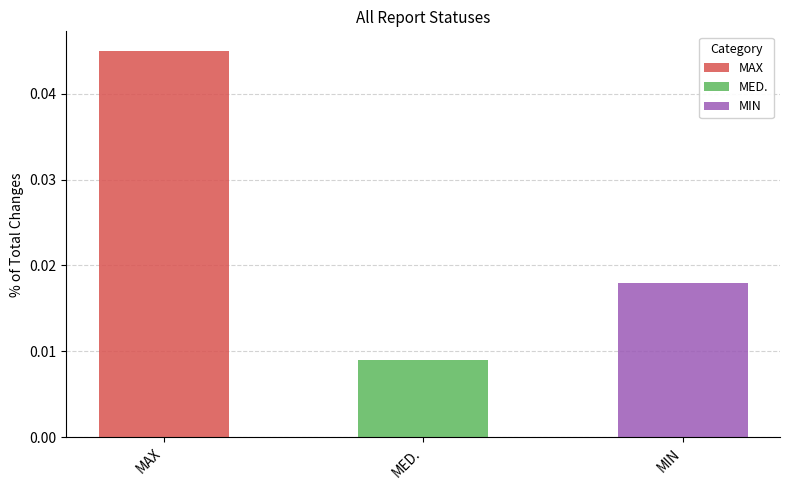

True or false: the data shows 0.0 at MED..

True